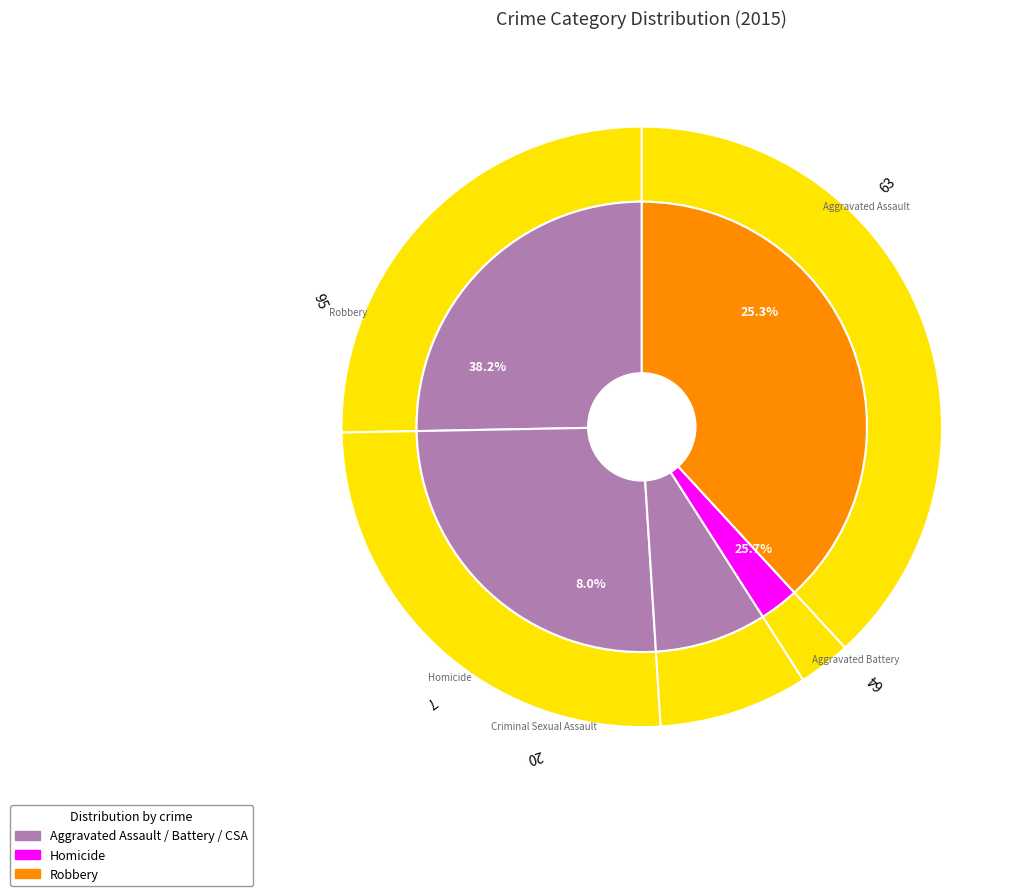

Which slice is the largest?

Robbery